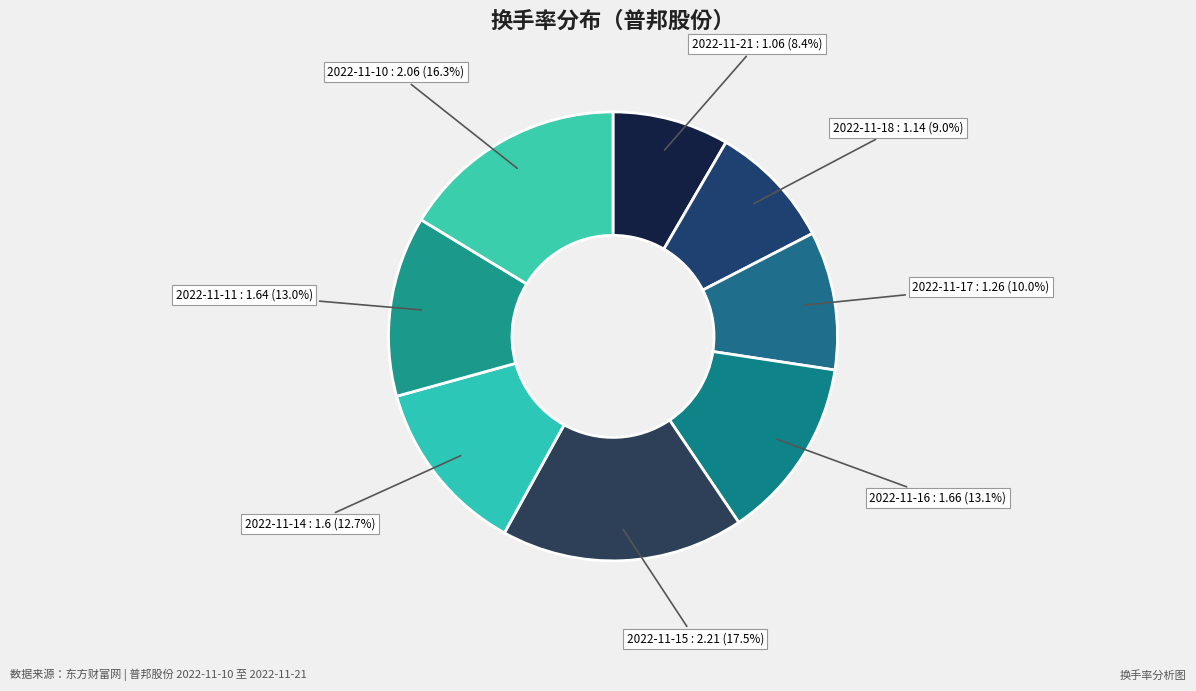

Which slice is the largest?

2022-11-15